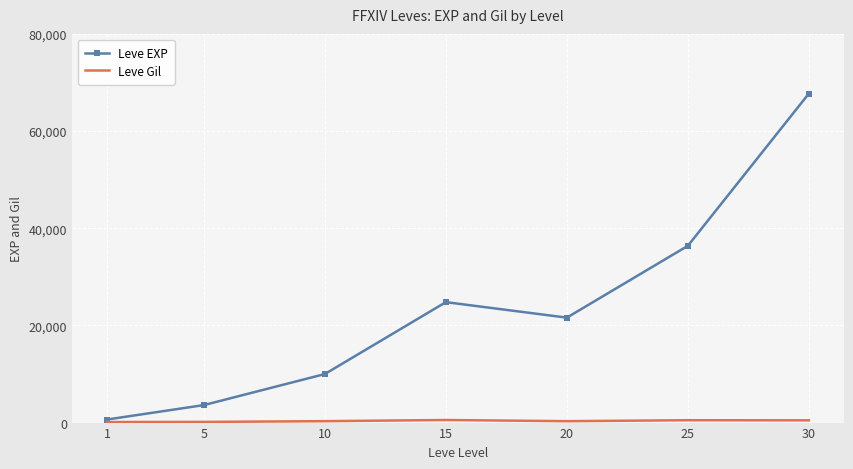

List the labels in order of Leve EXP value, smallest first.

1, 5, 10, 20, 15, 25, 30